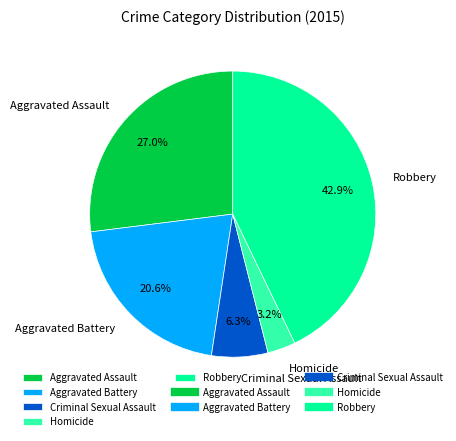

Between Robbery and Criminal Sexual Assault, which is larger?

Robbery